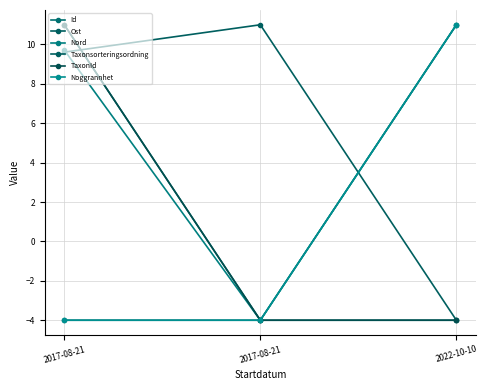

At which label does Id reach its minimum?

2017-08-21